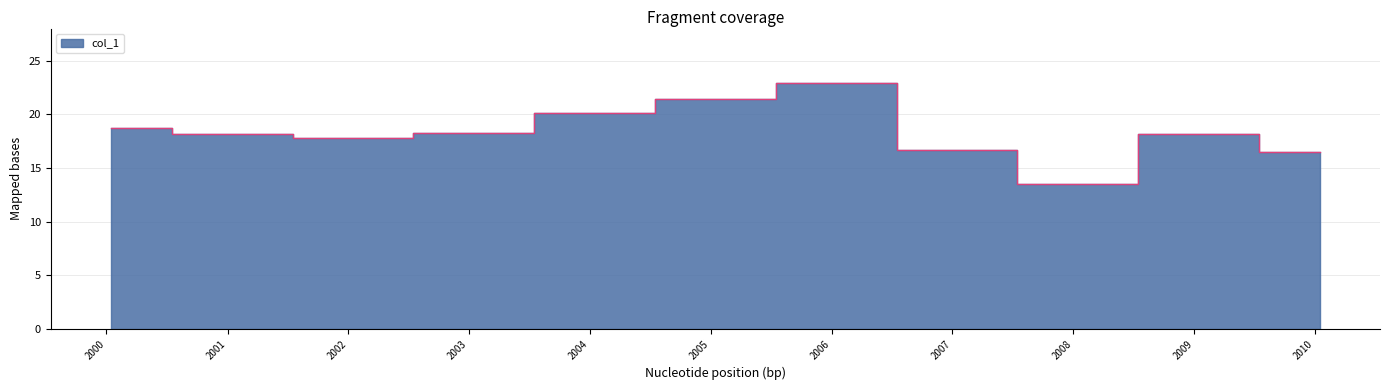

How many series are shown in this chart?

1